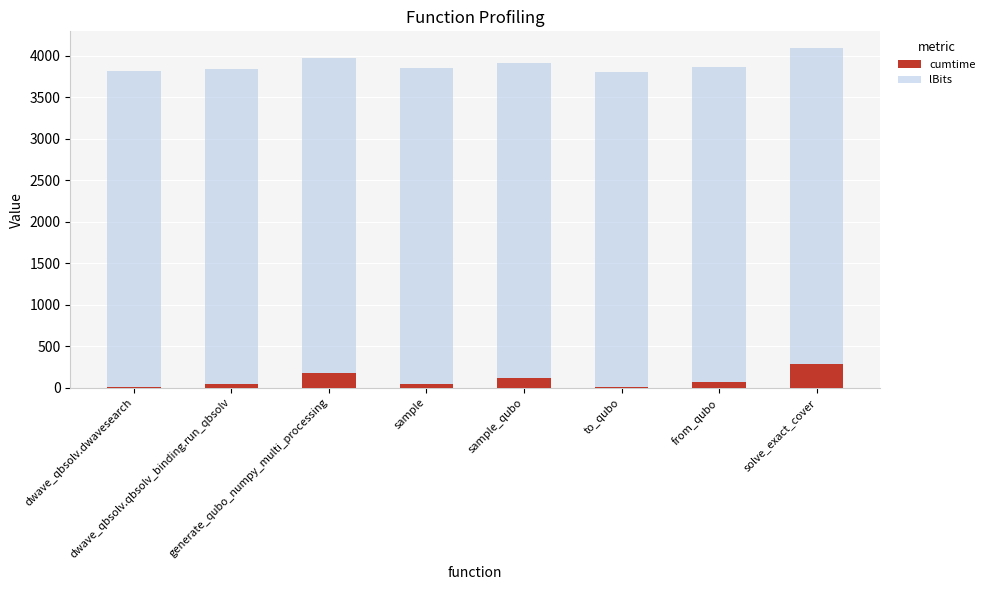

What is the sum of all cumtime values?

757.2